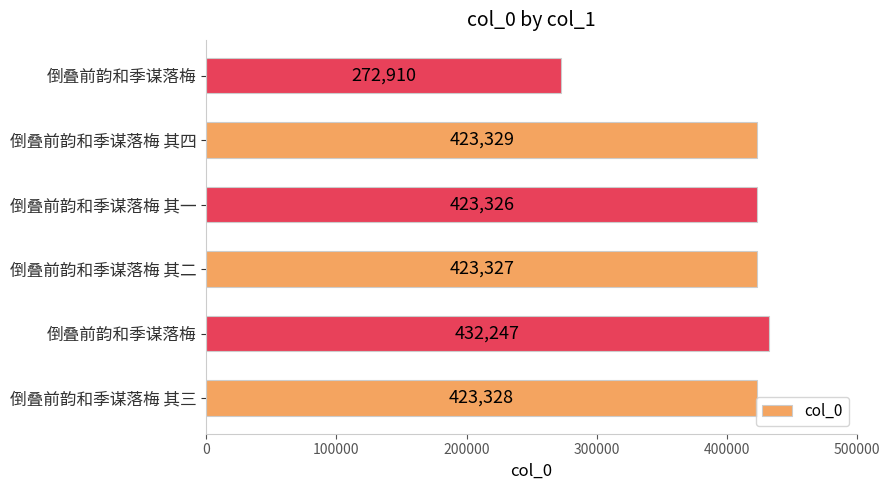

How many bars are there in total?

6